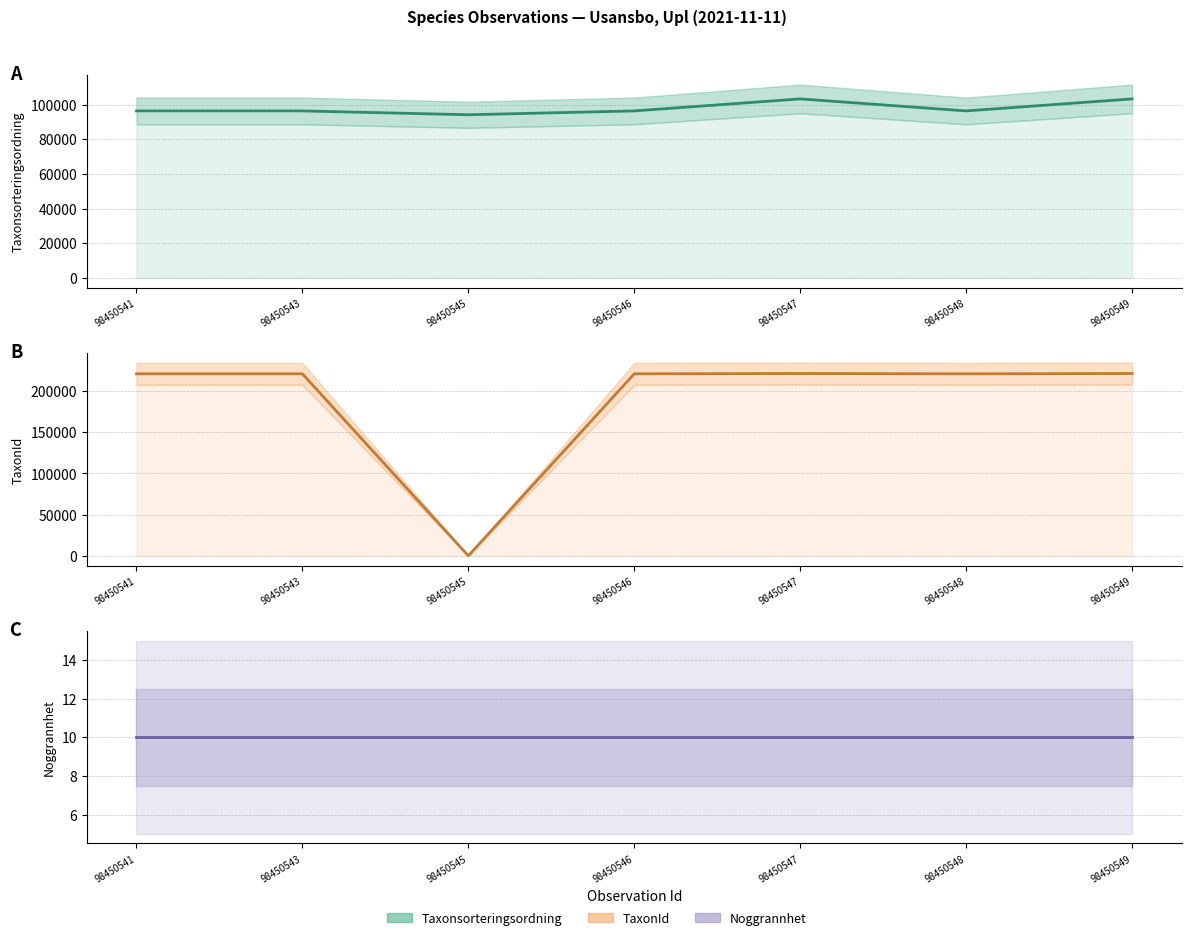

Which series has the largest range (max minus min)?

TaxonId